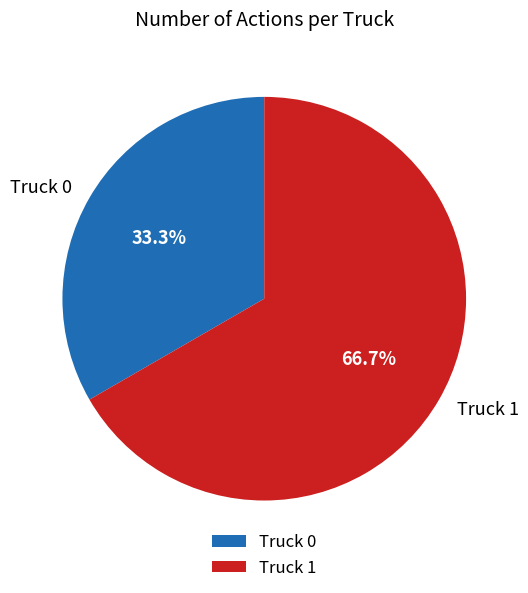

What is the ratio of the value at Truck 1 to the value at Truck 0?

2.0